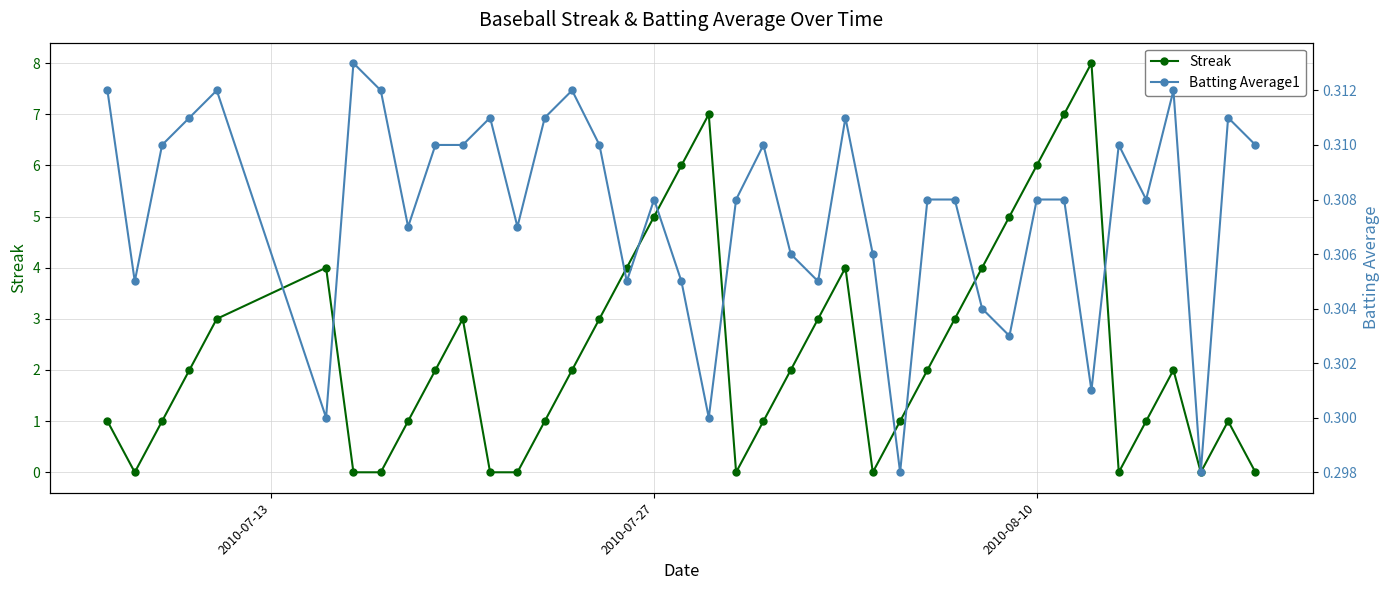

What is the highest value of the Streak series?

8